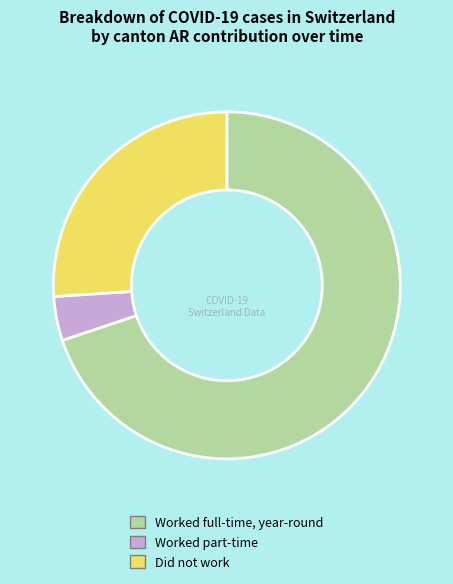

Which category has the smallest portion of the pie?

Worked part-time